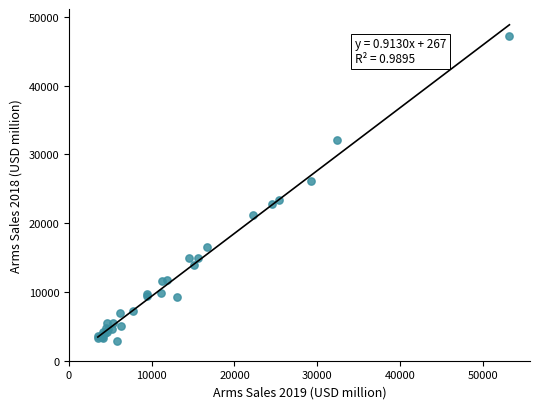

What Y value in the scatter plot is closest to 25095?

26190